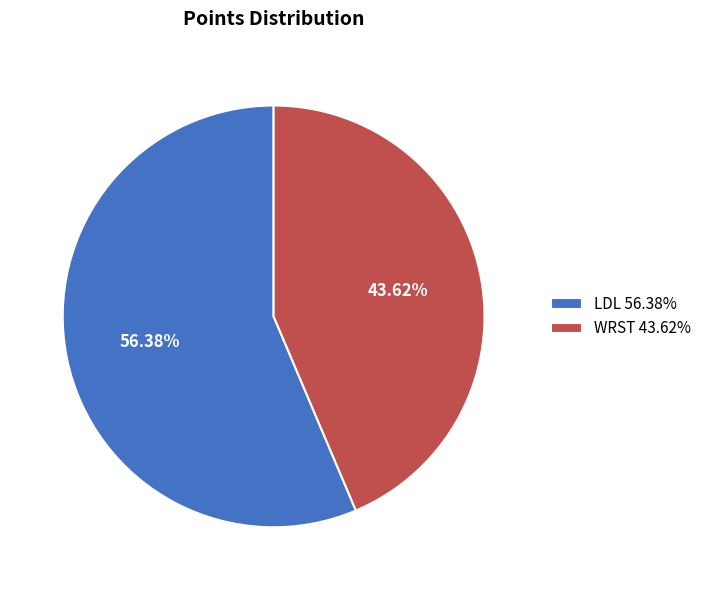

Which has a higher value, LDL 56.38% or WRST 43.62%?

LDL 56.38%